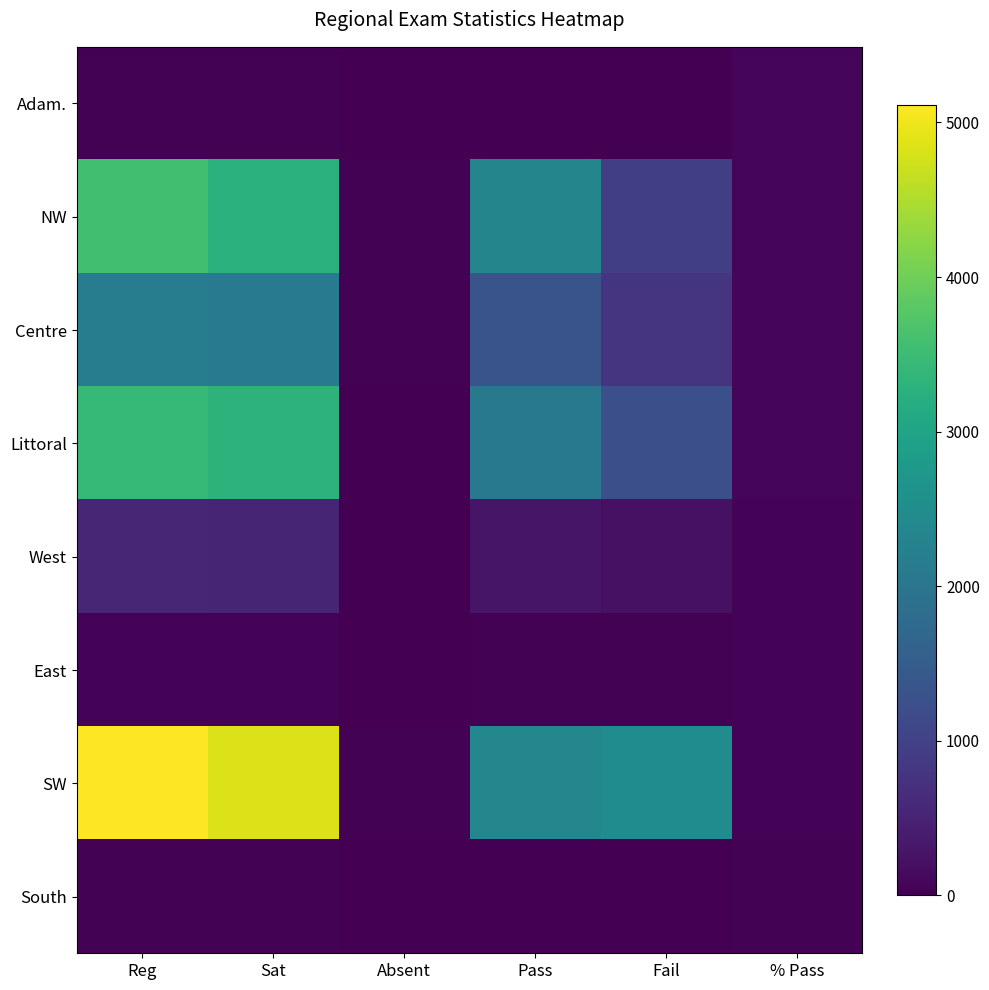

At which category is the sum across all series the highest?

Reg